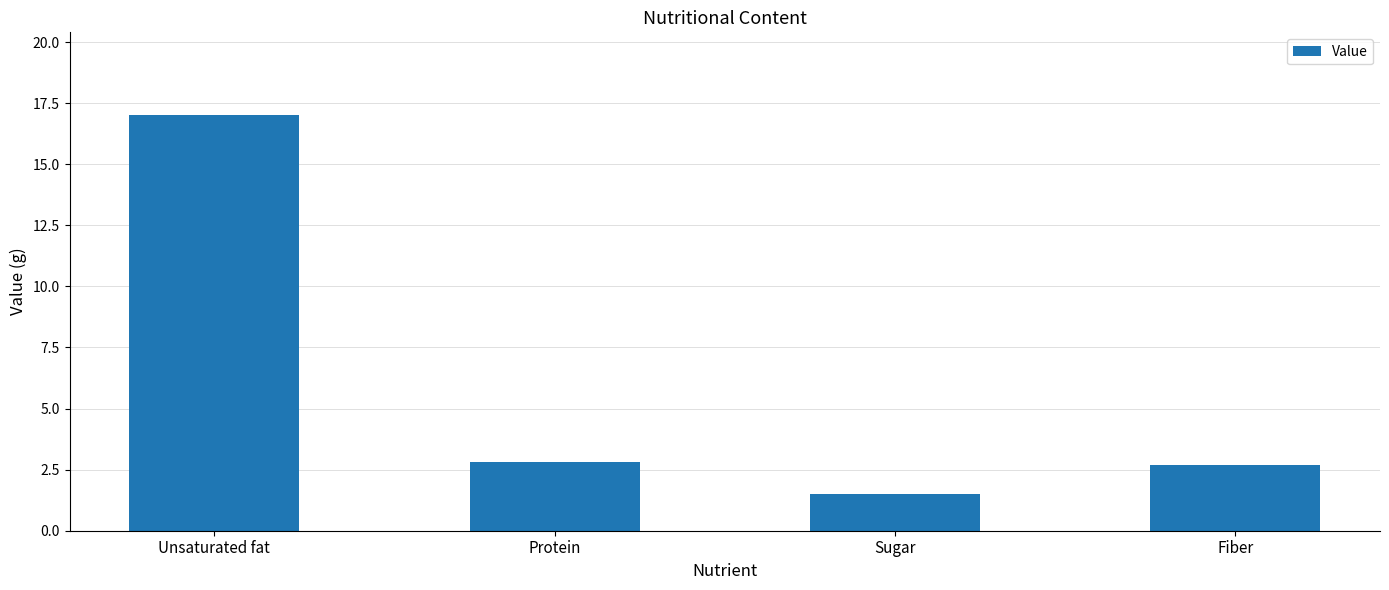

What is the label of the 4th bar from the right?

Unsaturated fat